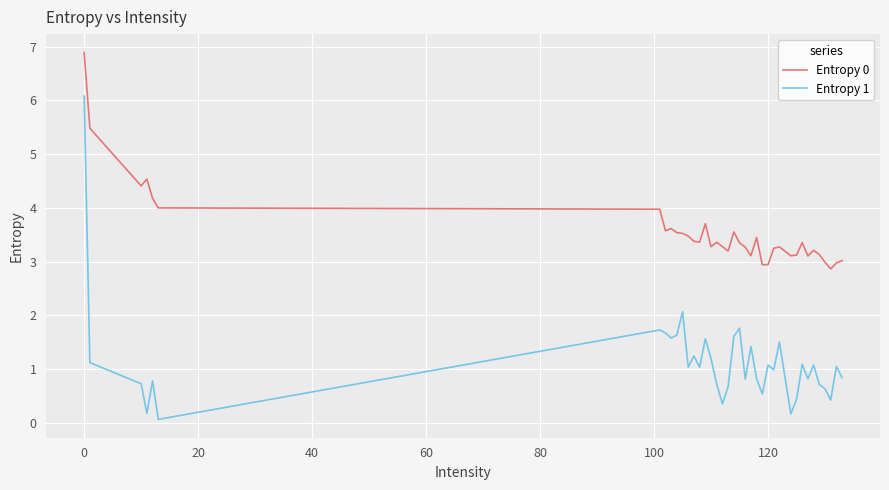

List the series in order of their peak value, lowest first.

Entropy 1, Entropy 0